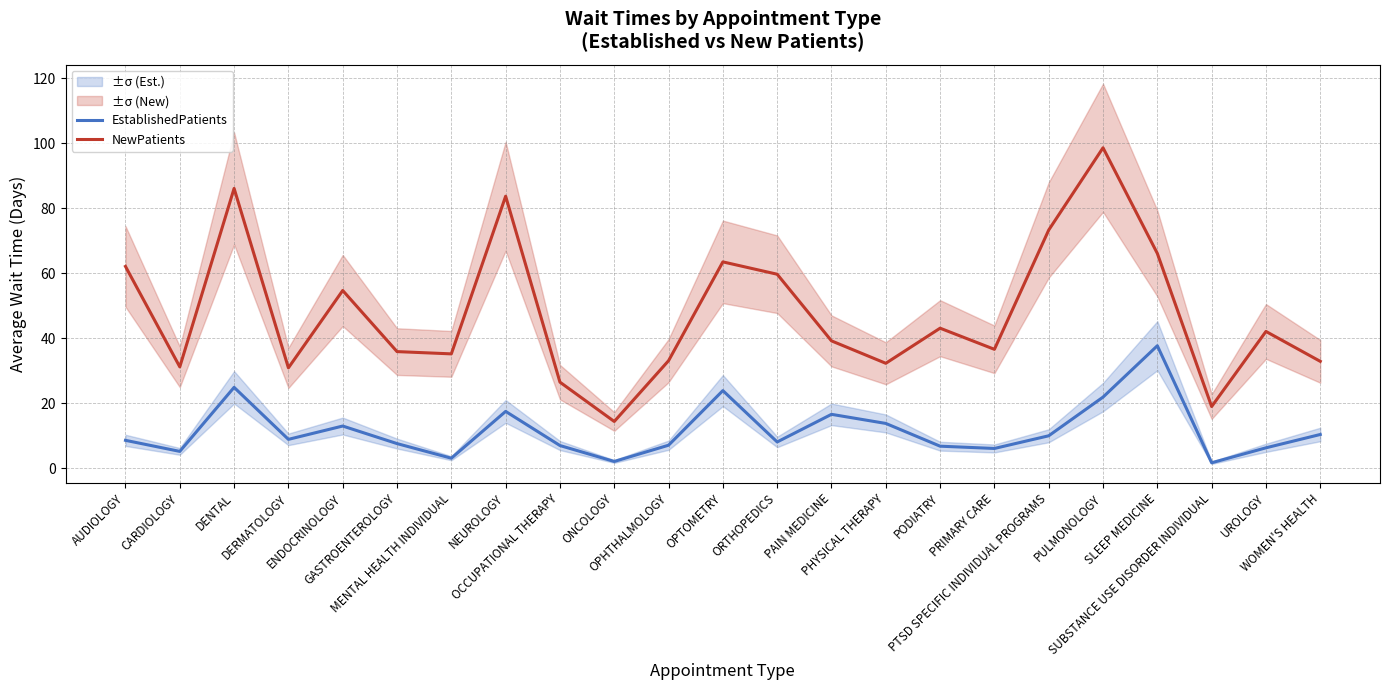

What is the total value across all series at PODIATRY?

49.9